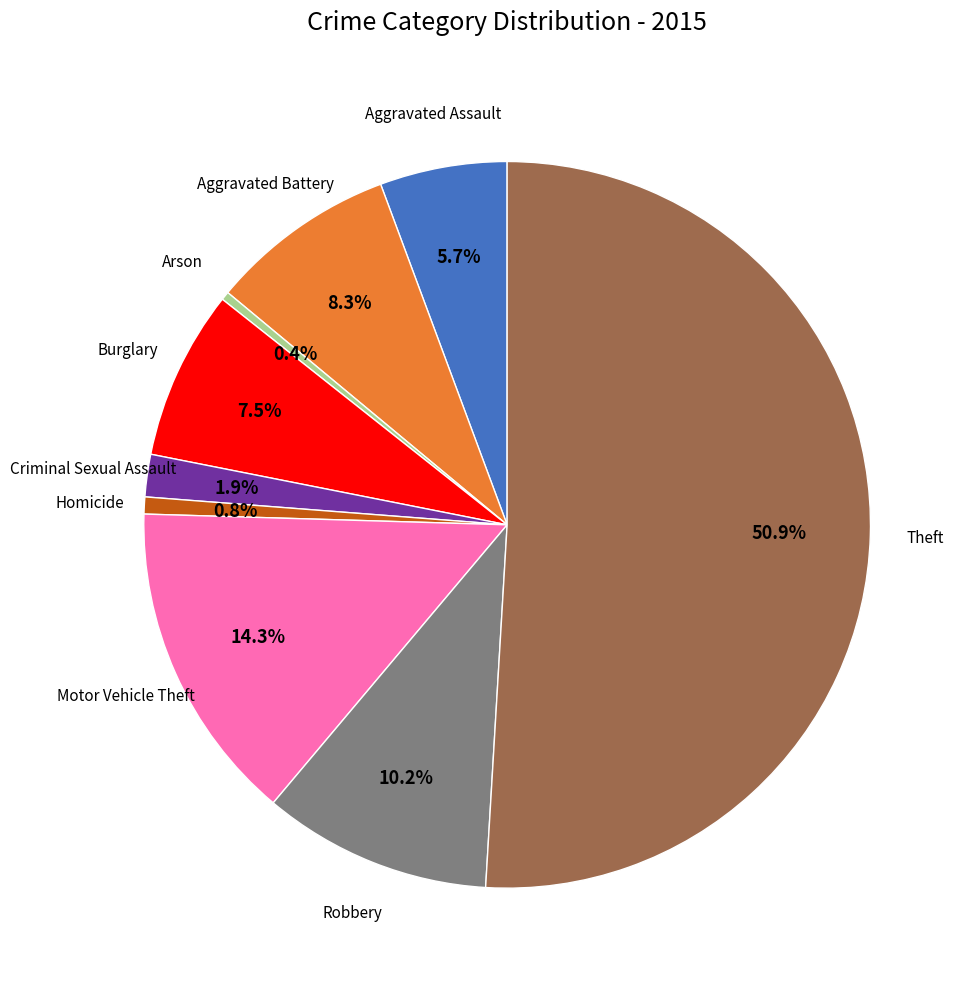

Which slice is the largest?

Theft